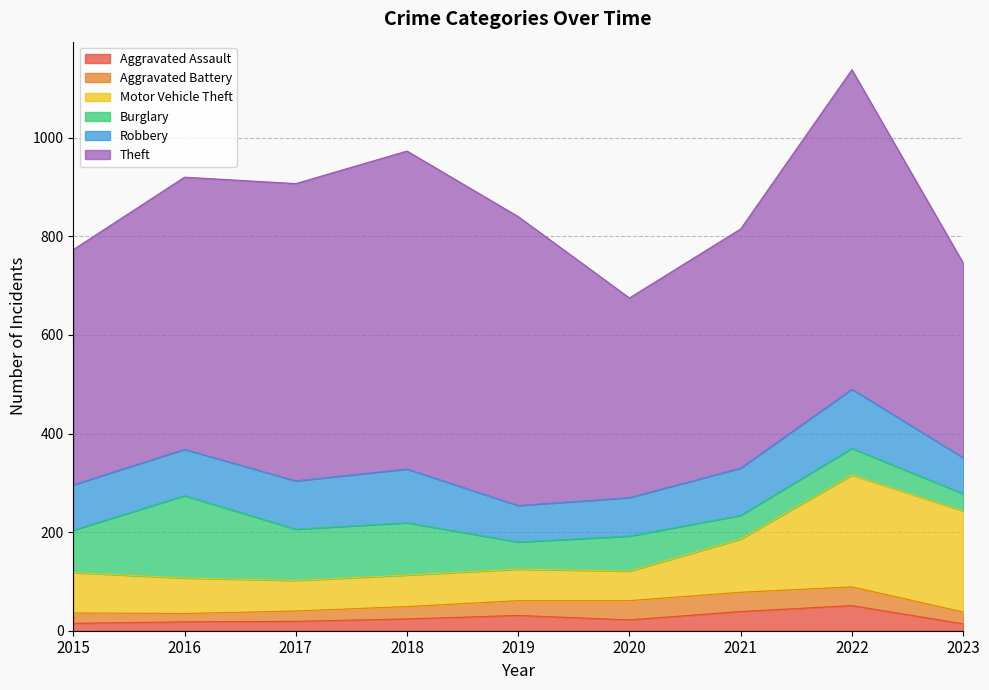

Which series has the largest total across all categories?

Theft